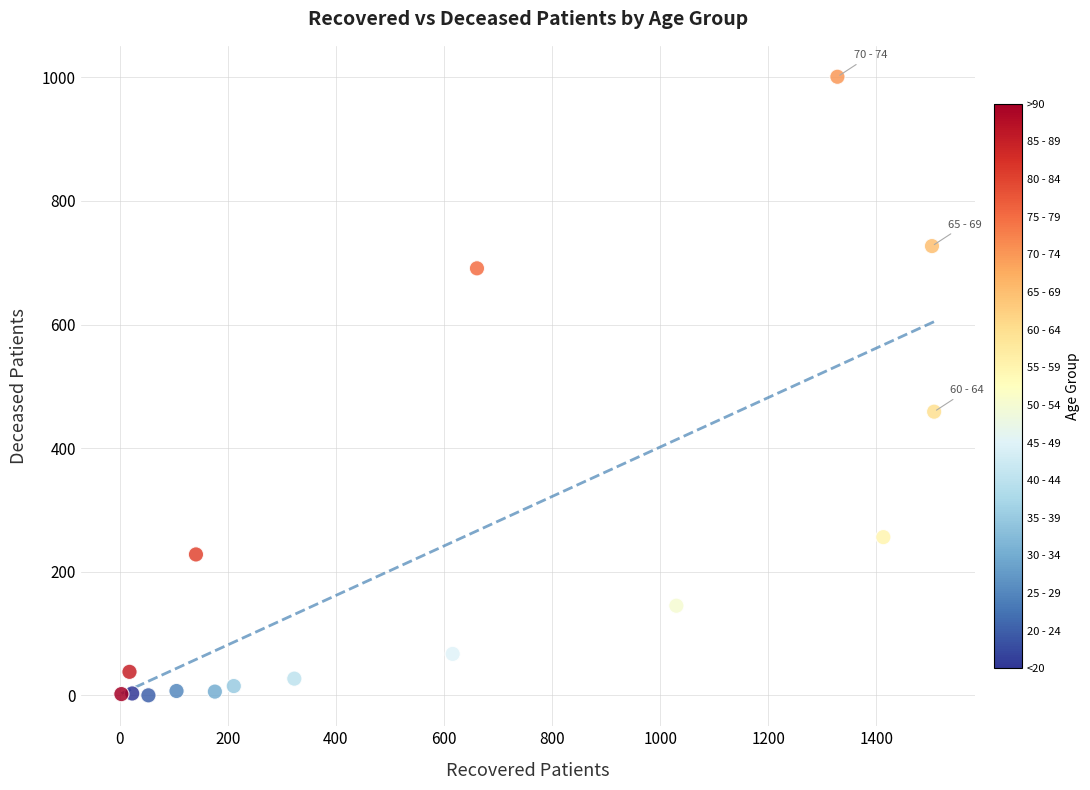

What Y value in the scatter plot is closest to 500?

459